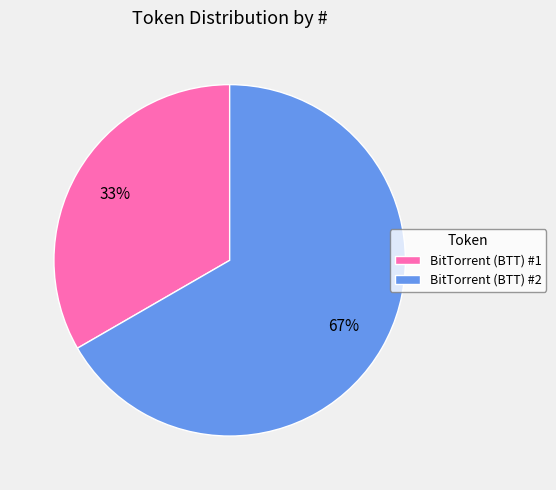

To the nearest percent, what is the combined percentage of BitTorrent (BTT) #1 and BitTorrent (BTT) #2?

100%